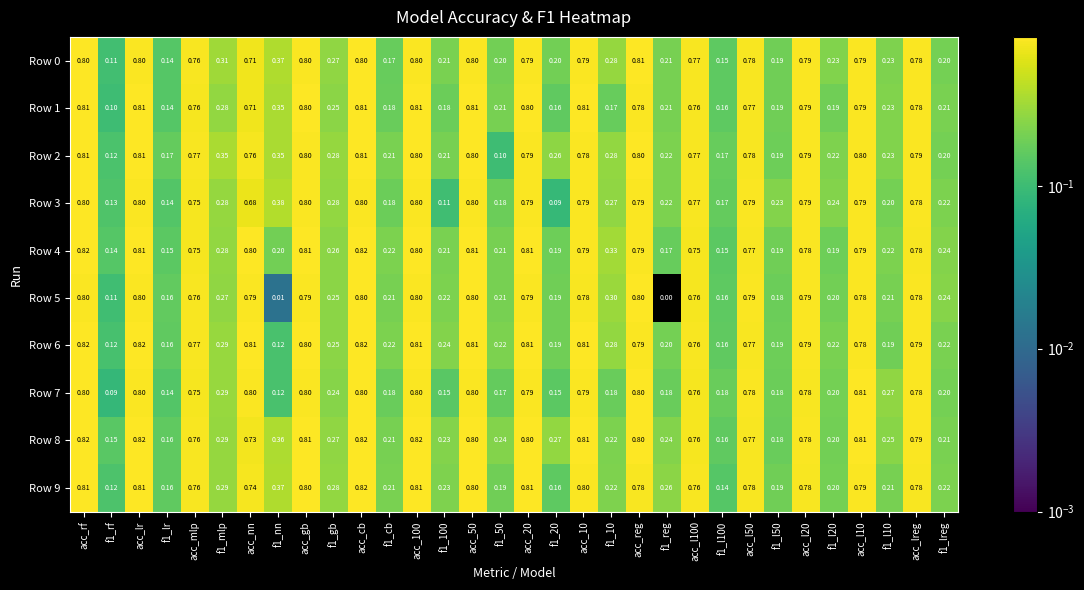

Is the value of Row 4 at f1_10 greater than the value of Row 9 at f1_reg?

Yes